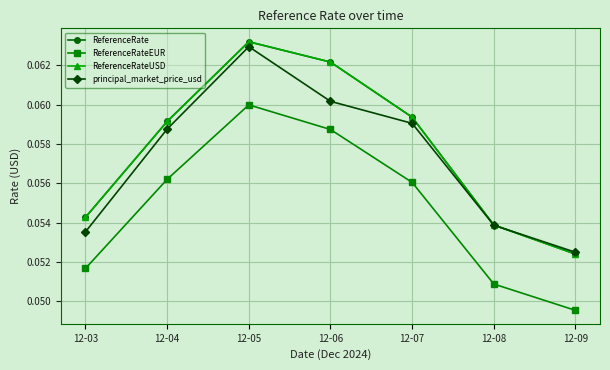

At which label does ReferenceRateEUR reach its minimum?

12-09